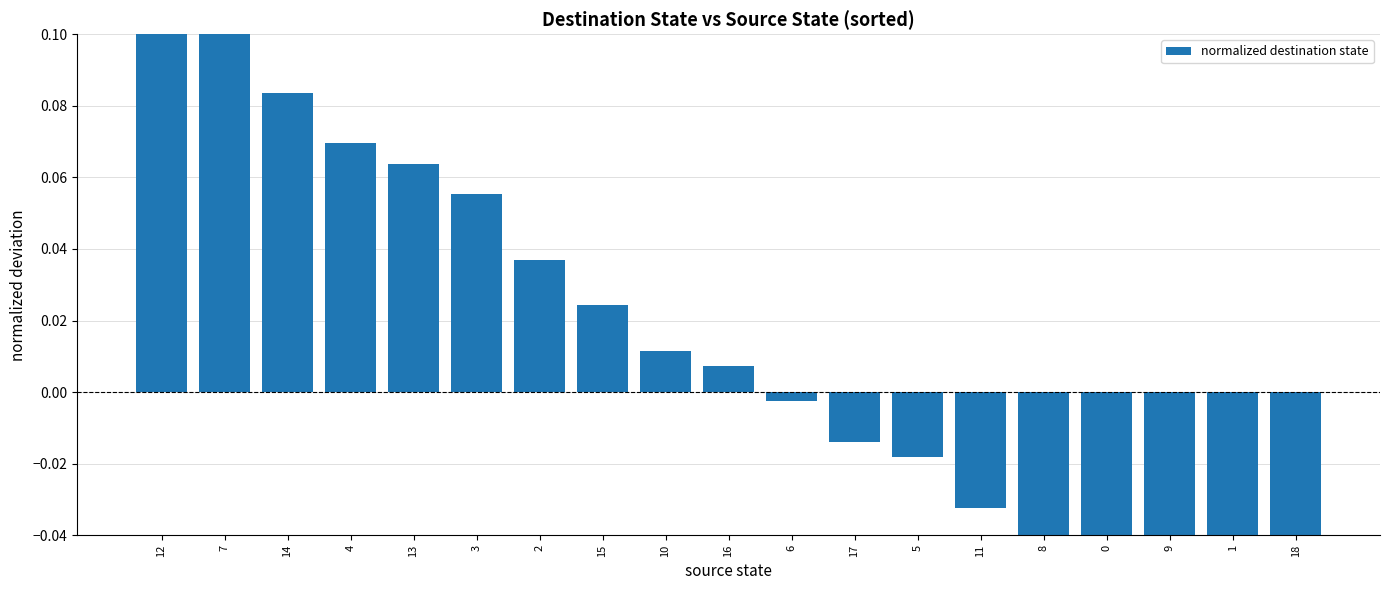

Which label corresponds to the largest value in the chart?

12